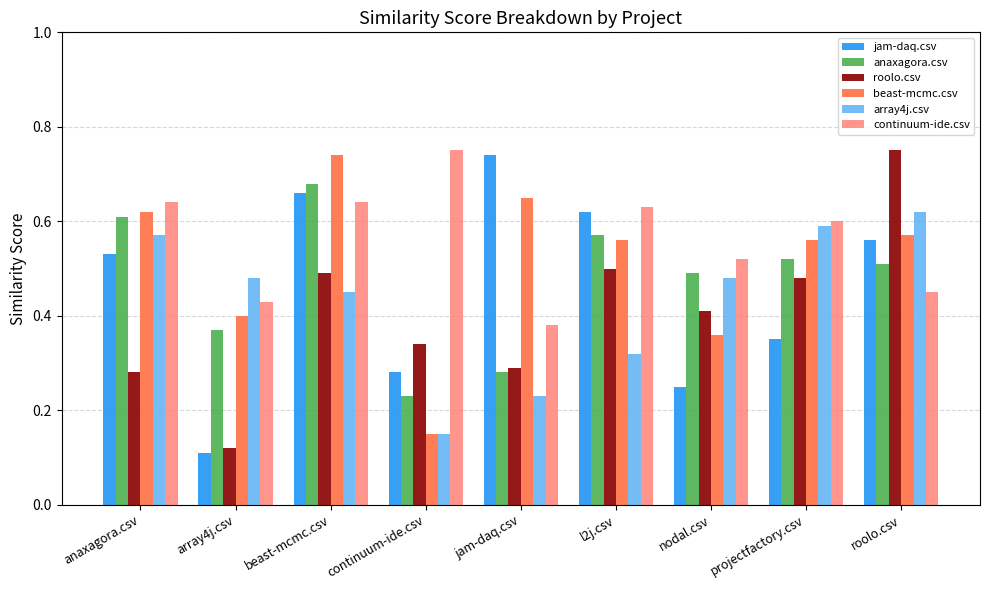

At how many categories does at least one series exceed 0?

9